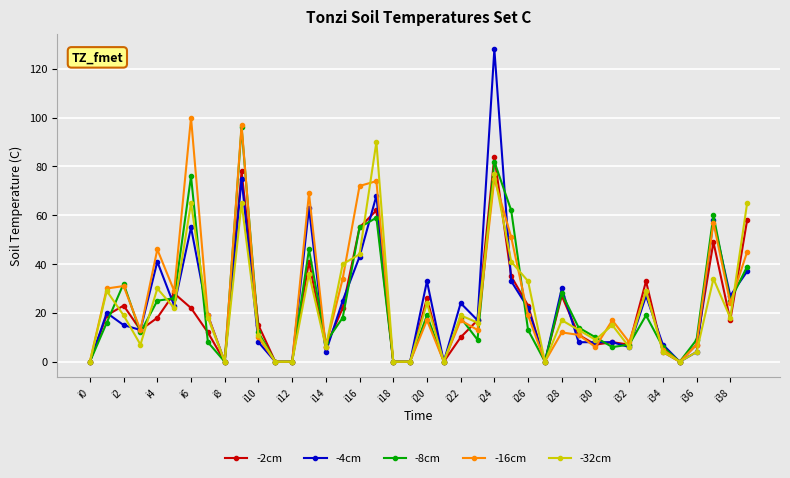

Does the chart display data point markers on the line(s)?

Yes